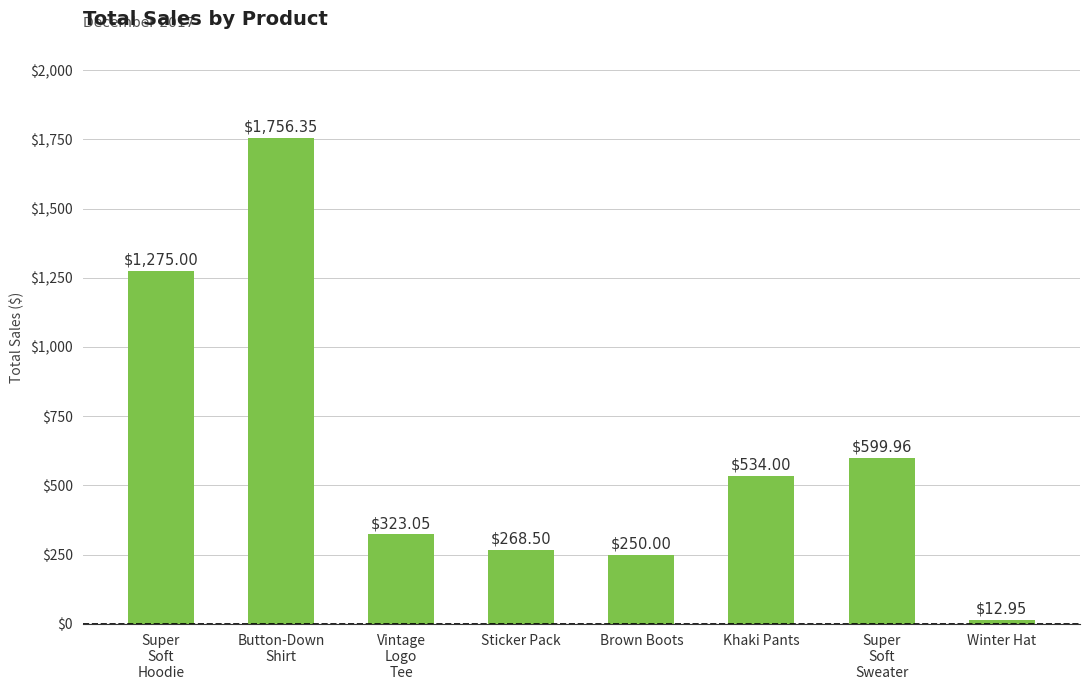

Does the chart contain any negative values?

No